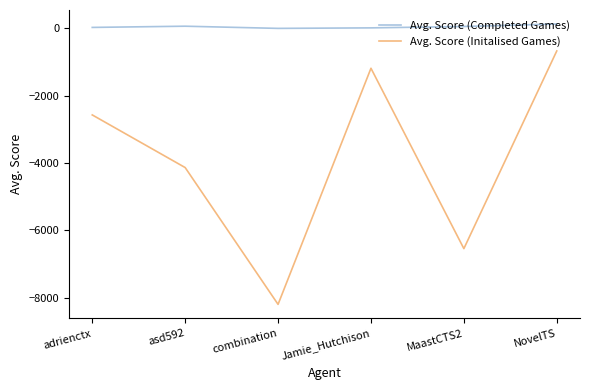

Rank the series at adrienctx from highest to lowest value.

Avg. Score (Completed Games), Avg. Score (Initalised Games)